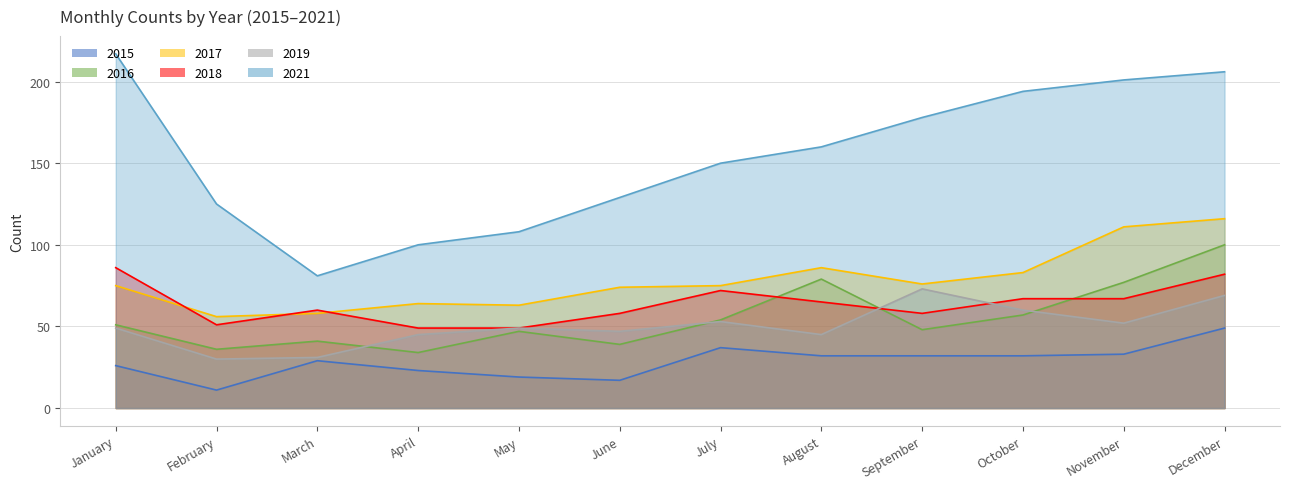

Which series has the largest range (max minus min)?

2021